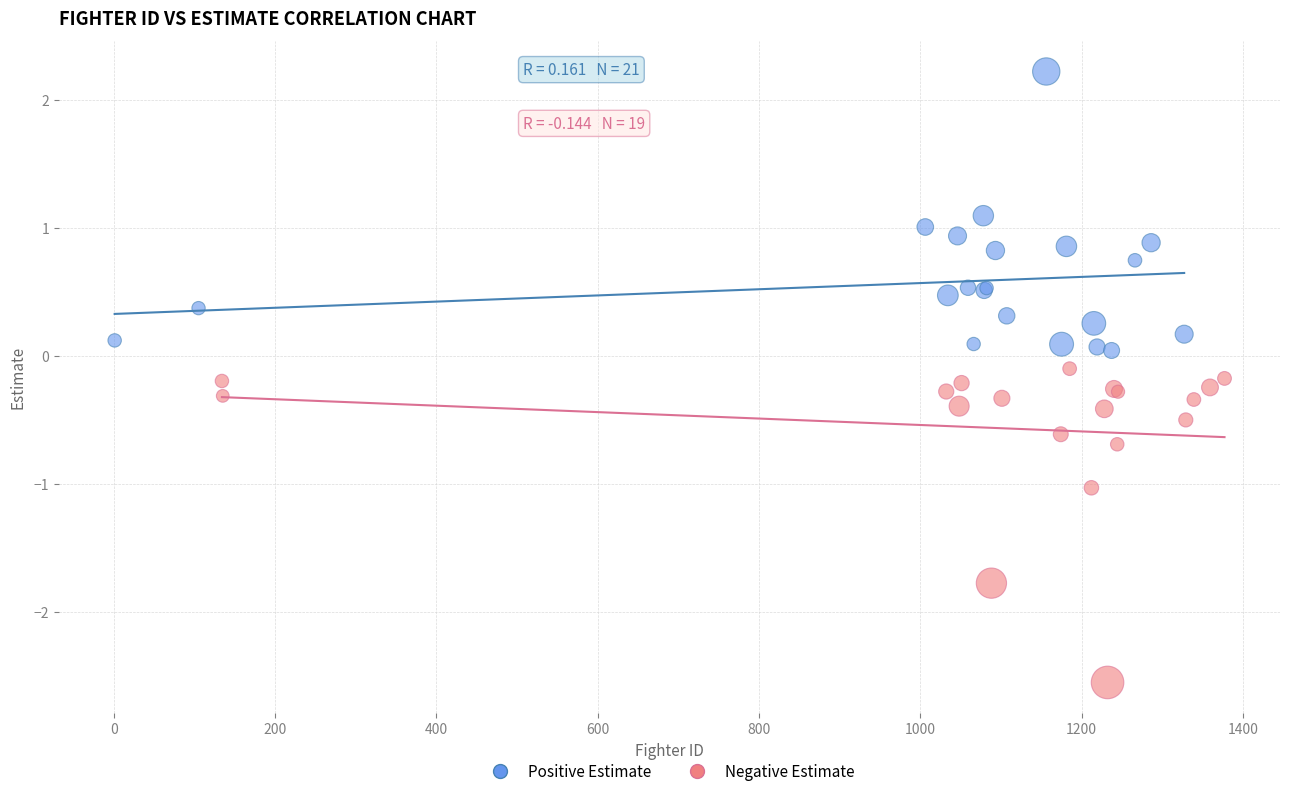

Which series reaches the minimum Y coordinate?

Negative Estimate